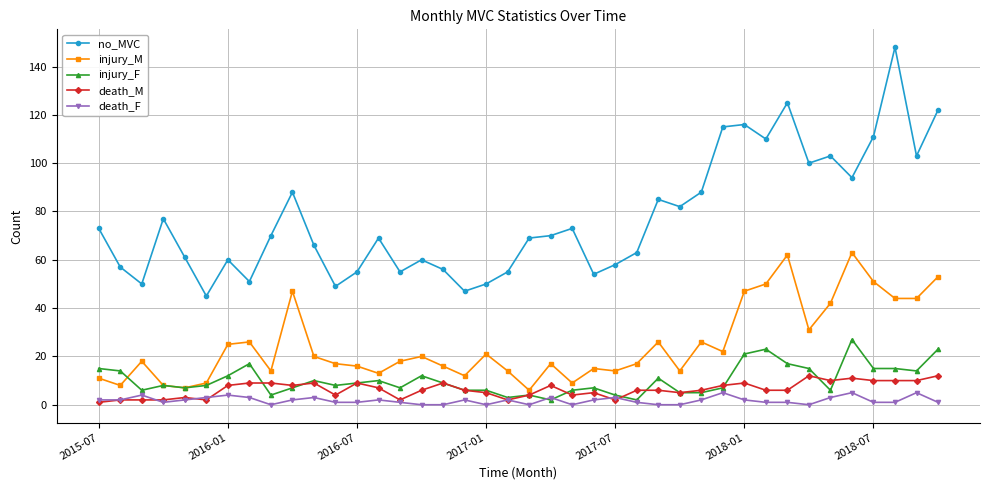

Reading left to right, what are all the values shown in this chart?

no_MVC: 73	57	50	77	61	45	60	51	70	88	66	49	55	69	55	60	56	47	50	55	69	70	73	54	58	63	85	82	88	115	116	110	125	100	103	94	111	148	103	122
injury_M: 11	8	18	8	7	9	25	26	14	47	20	17	16	13	18	20	16	12	21	14	6	17	9	15	14	17	26	14	26	22	47	50	62	31	42	63	51	44	44	53
injury_F: 15	14	6	8	7	8	12	17	4	7	10	8	9	10	7	12	9	6	6	3	4	2	6	7	4	2	11	5	5	7	21	23	17	15	6	27	15	15	14	23
death_M: 1	2	2	2	3	2	8	9	9	8	9	4	9	7	2	6	9	6	5	2	4	8	4	5	2	6	6	5	6	8	9	6	6	12	10	11	10	10	10	12
death_F: 2	2	4	1	2	3	4	3	0	2	3	1	1	2	1	0	0	2	0	2	0	3	0	2	3	1	0	0	2	5	2	1	1	0	3	5	1	1	5	1